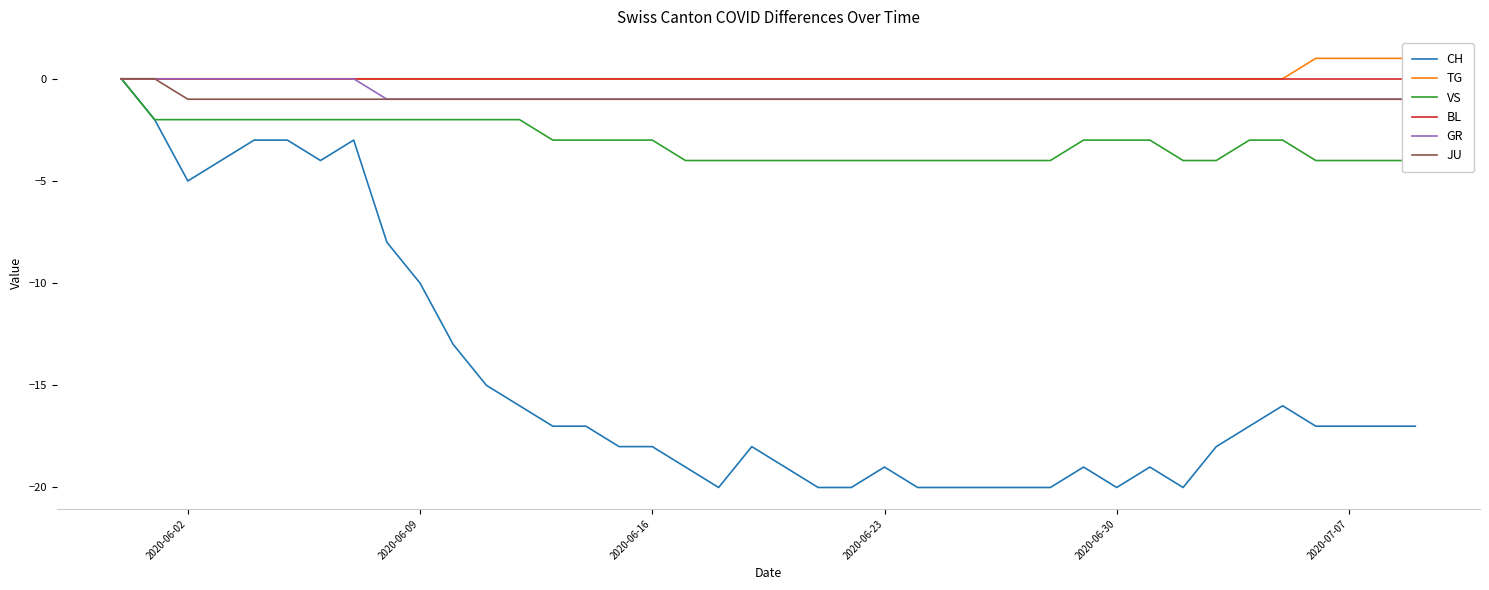

Count the TG values in the range 0 to 1.

40